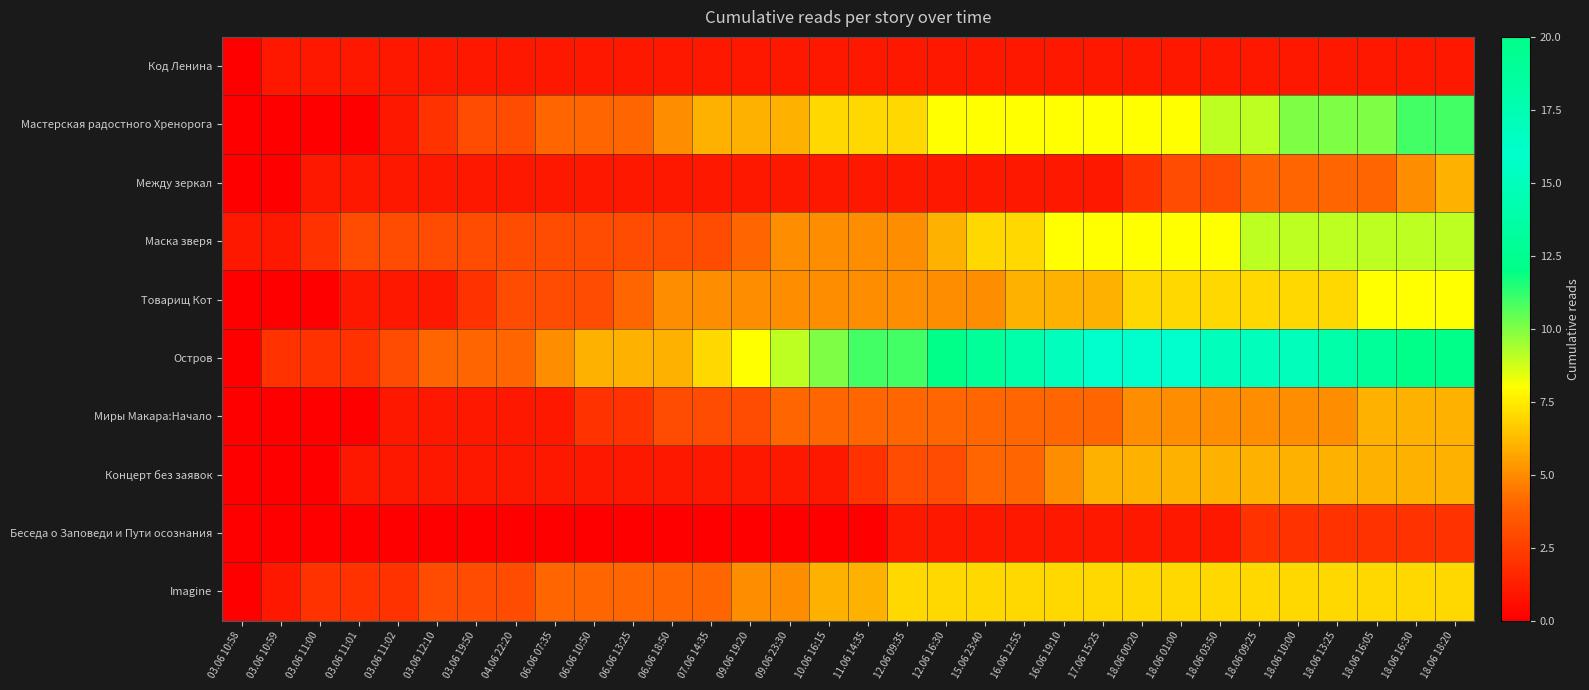

Between 03.06 11:00 and 16.06 12:55, which is larger?

03.06 11:00